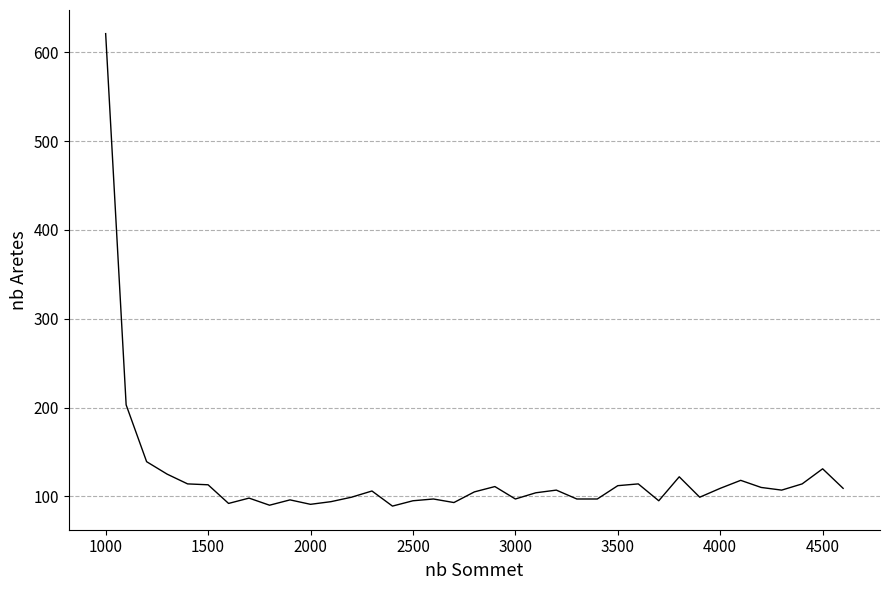

What is the difference between the maximum and minimum values?

532